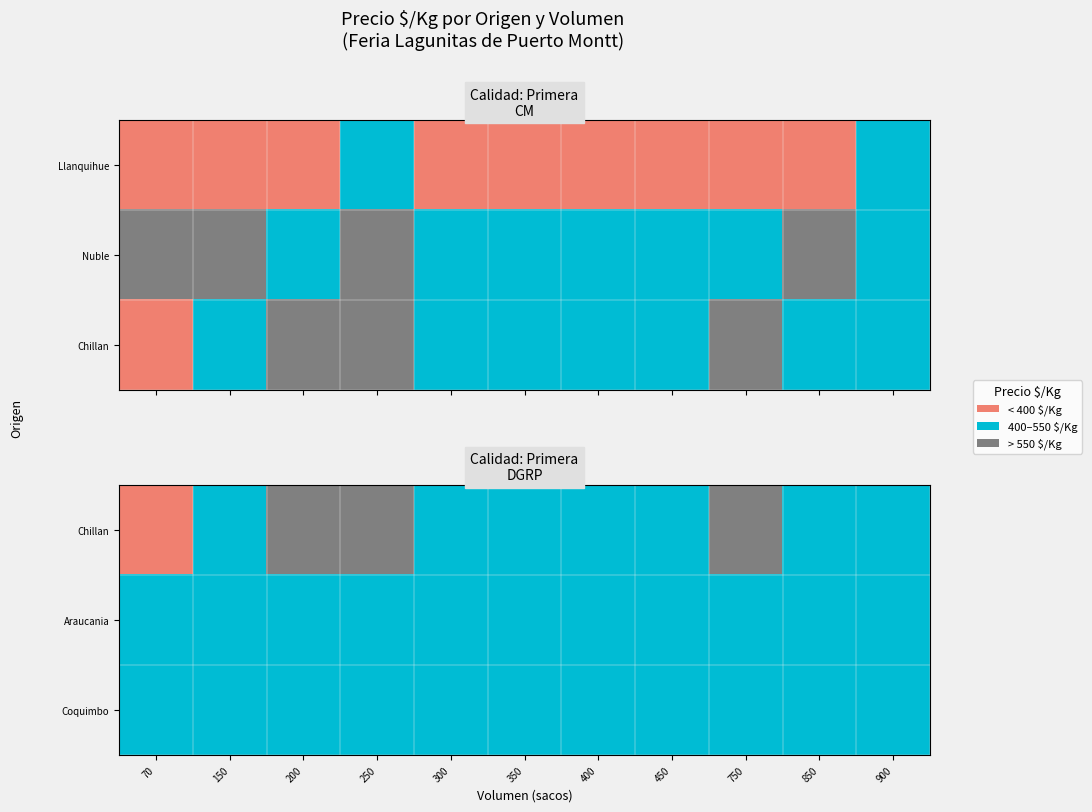

The Chillan series shows 1 at 300. True or false?

False